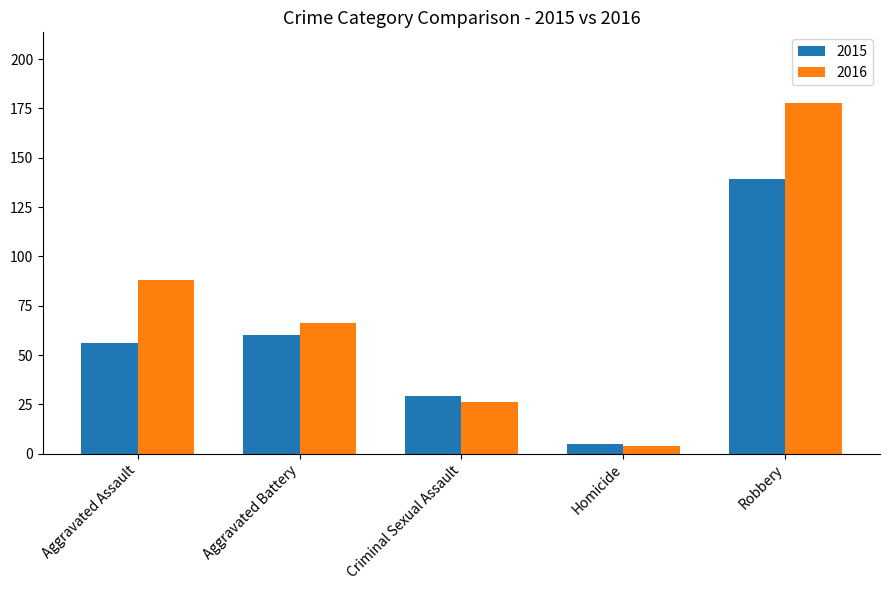

True or false: 2016 has a value of 19 at Aggravated Battery.

False